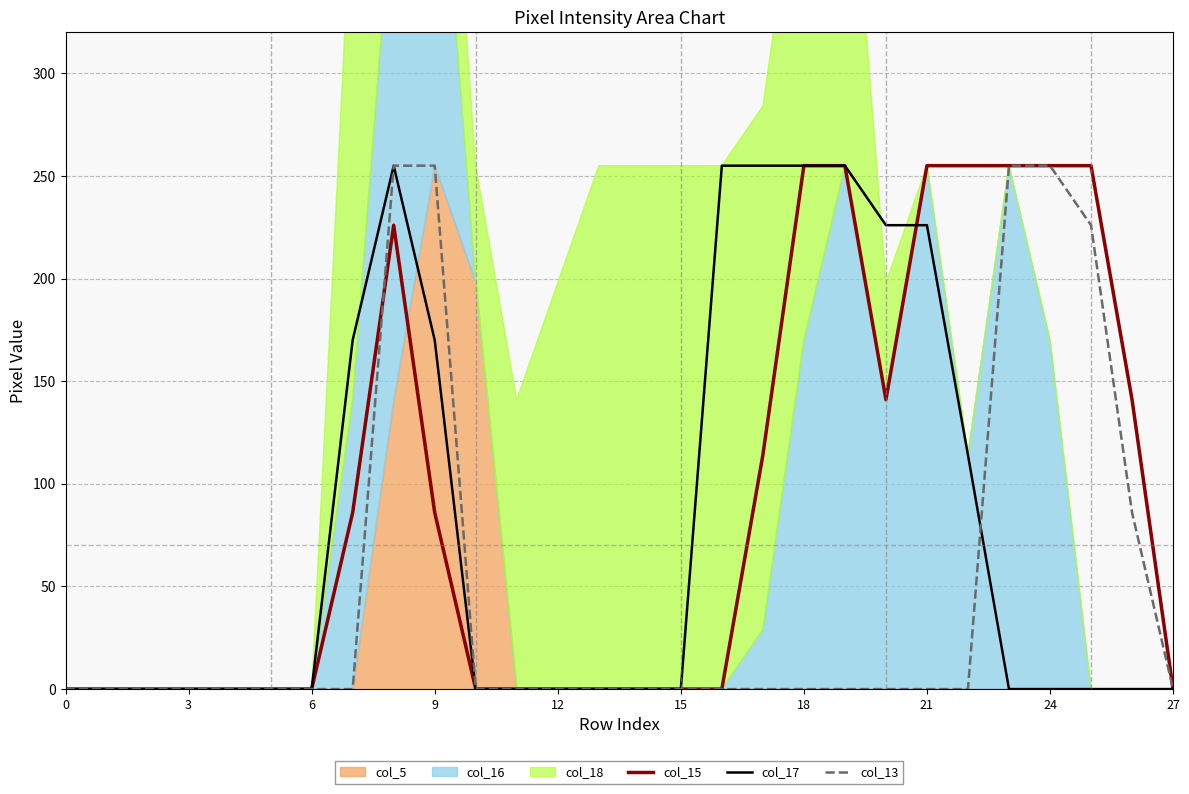

How many intersections are there between col_15 and col_17?

1